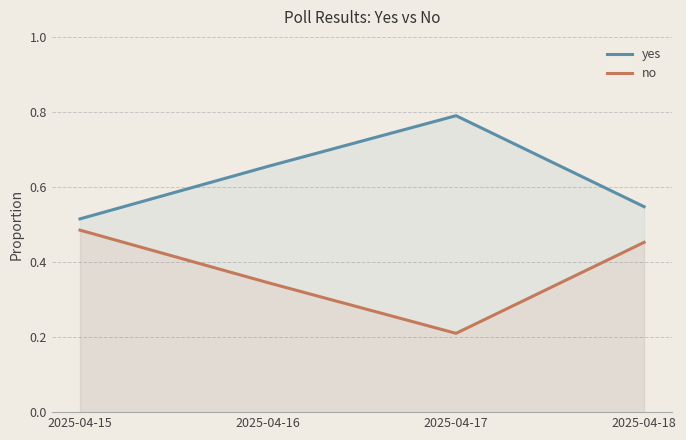

In no, how many points are lower than both neighbors (excluding endpoints)?

1